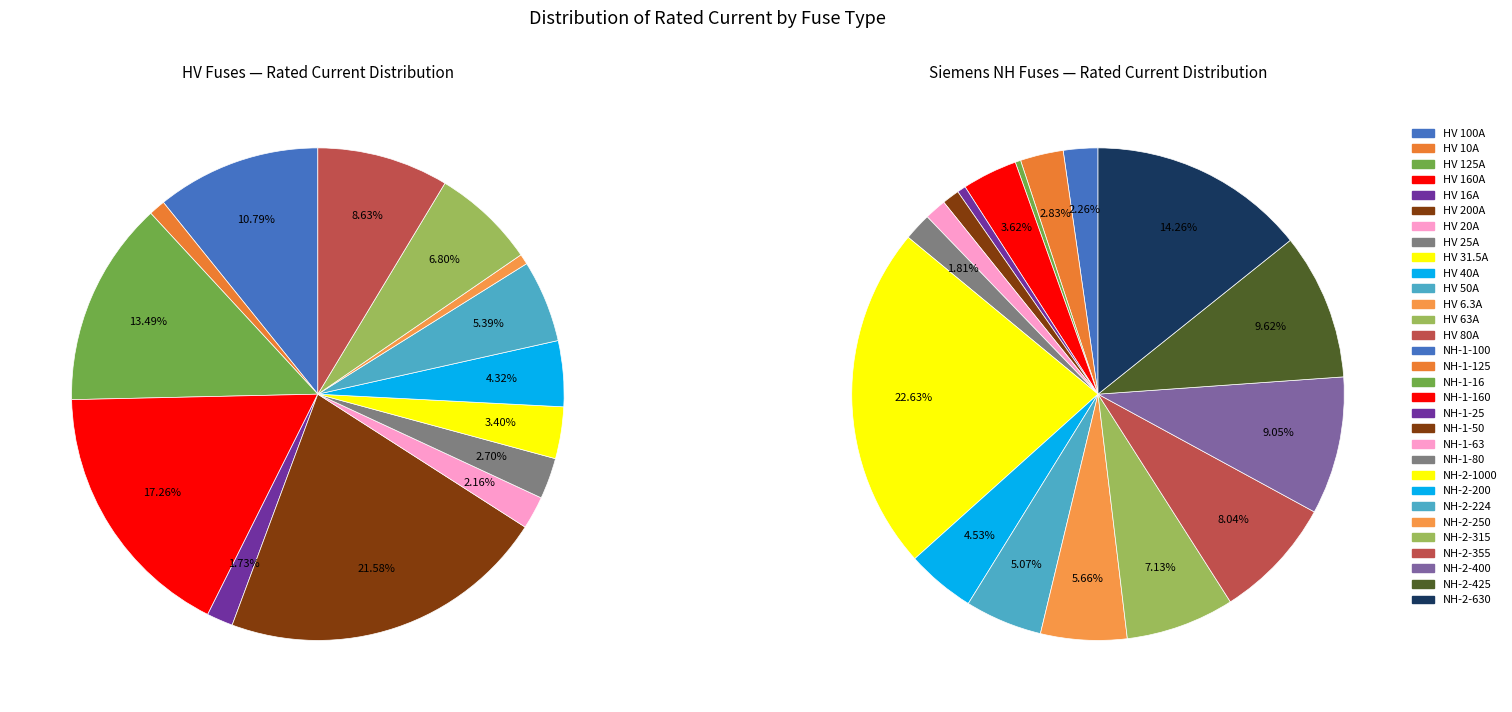

Count the number of slices in the pie.

31